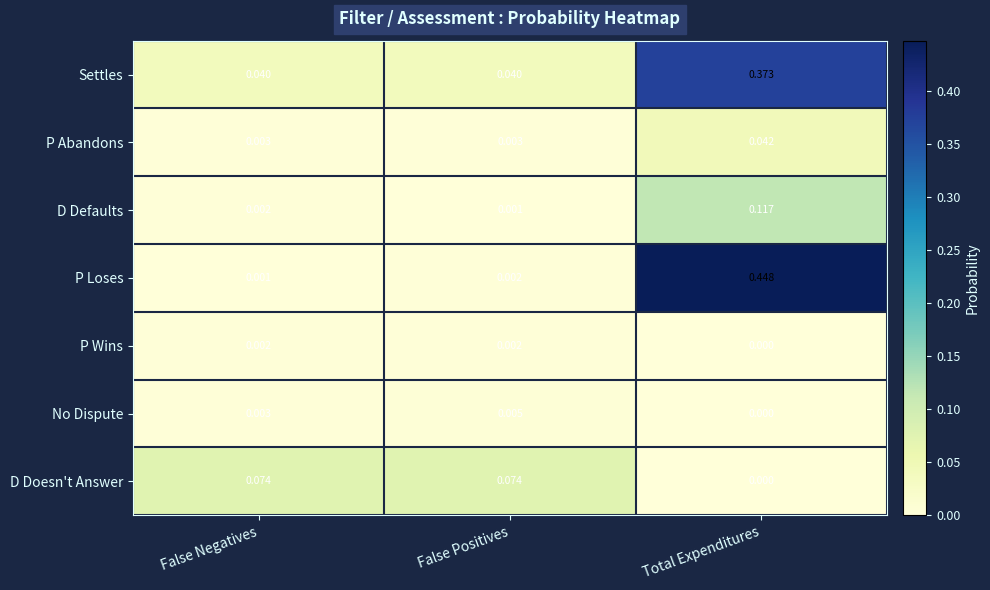

Which label corresponds to the smallest value in the chart?

Total Expenditures